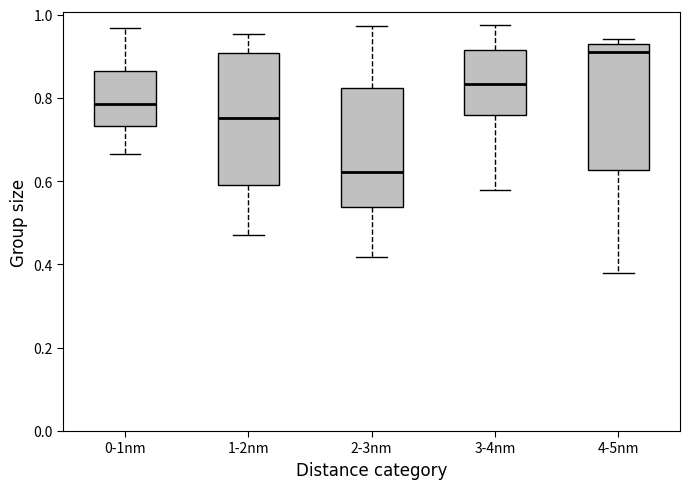

Where does the upper whisker of the box for 1-2nm end on the y-axis? The values are not printed on the chart, so give them approximately, as read against the axis.

0.96